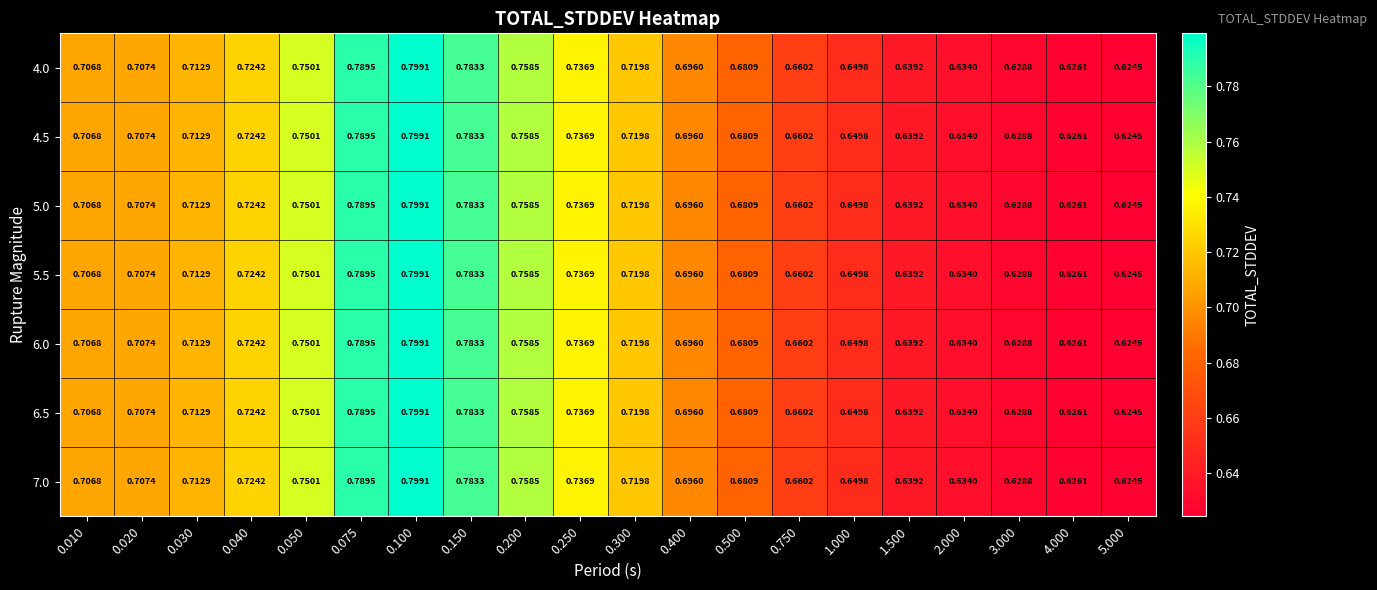

Is the value of 5.0 at 0.075 greater than the value of 6.0 at 0.750?

Yes